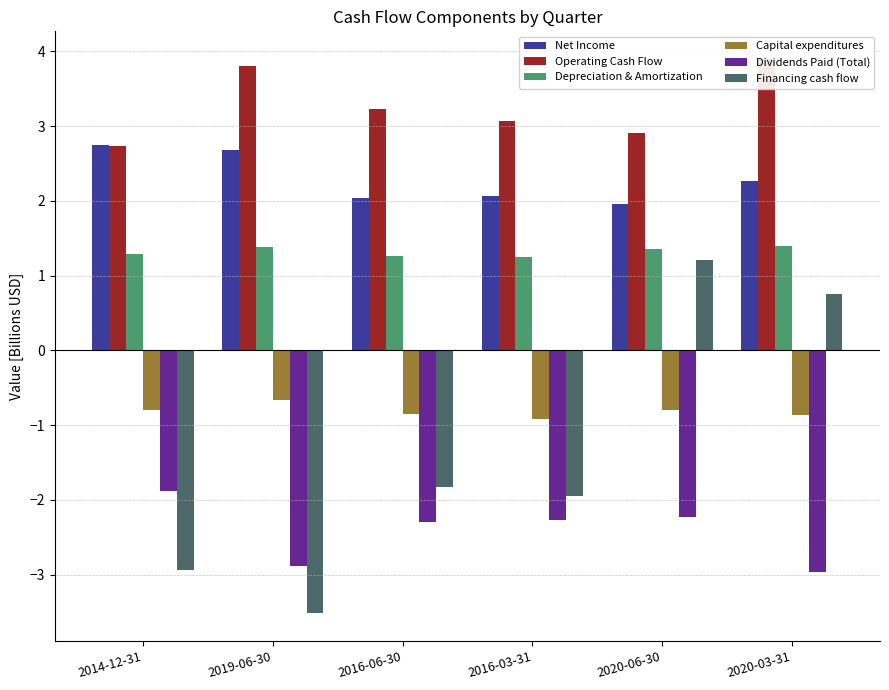

What is the difference between the second highest and second lowest values in the Dividends Paid (Total) series?

0.7